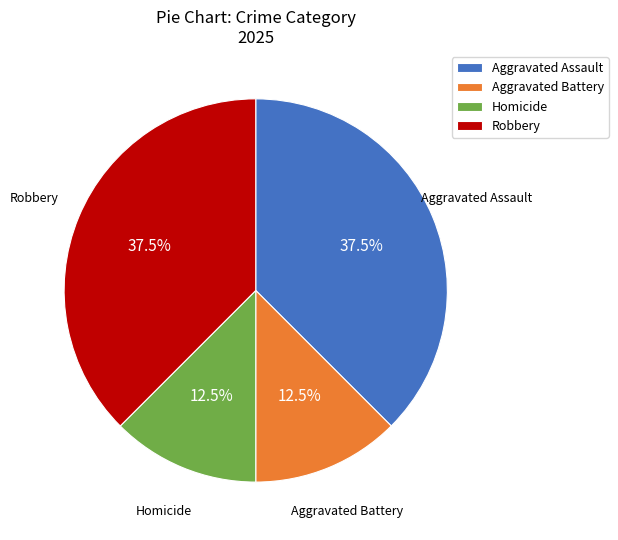

Which has a higher value, Robbery or Homicide?

Robbery